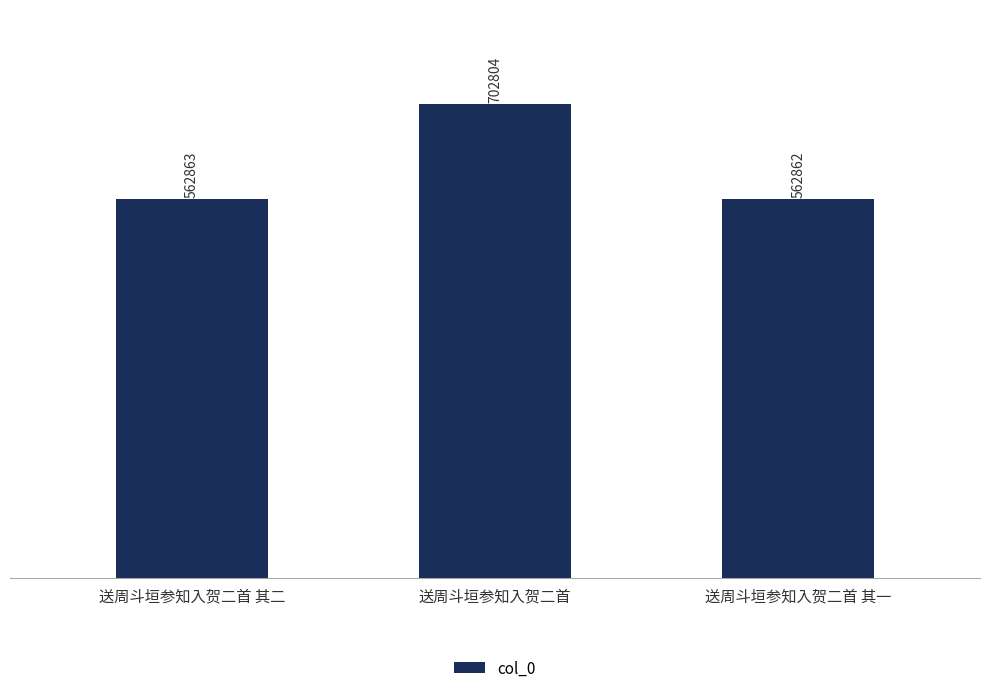

True or false: the data shows 367237 at 送周斗垣参知入贺二首.

False